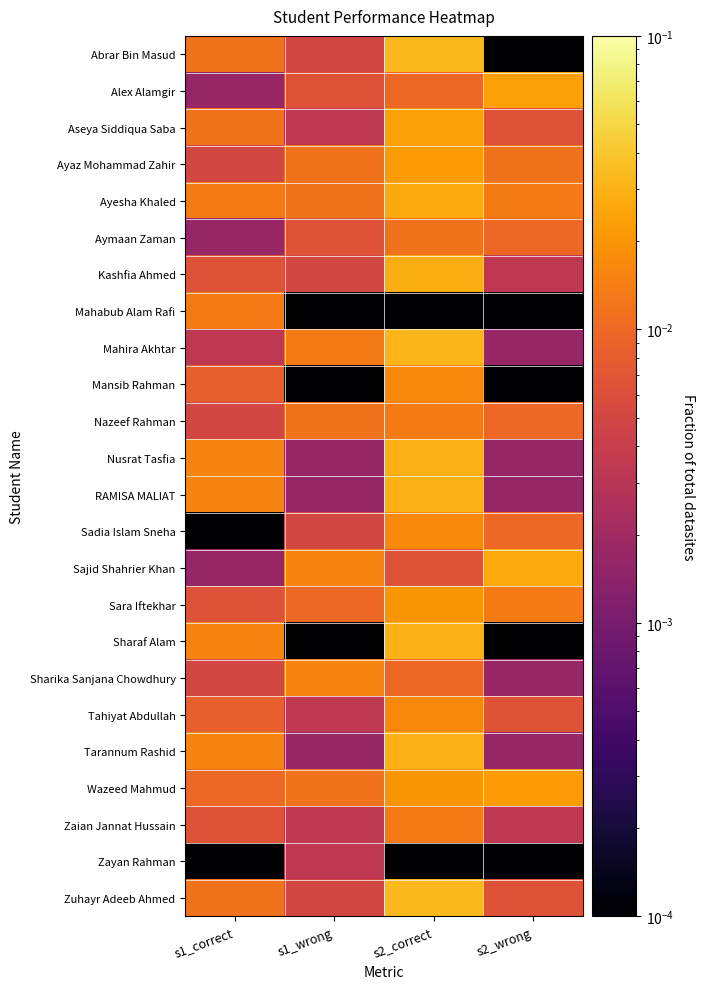

At which category is the sum across all series the highest?

s2_correct